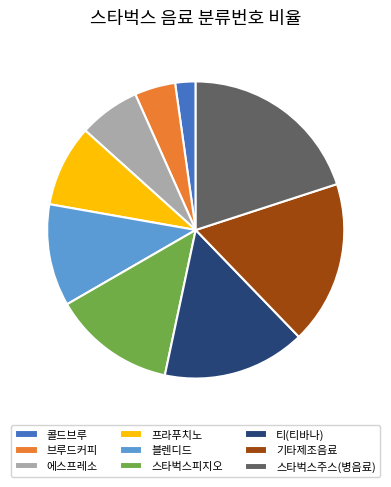

Between 블렌디드 and 콜드브루, which is larger?

블렌디드